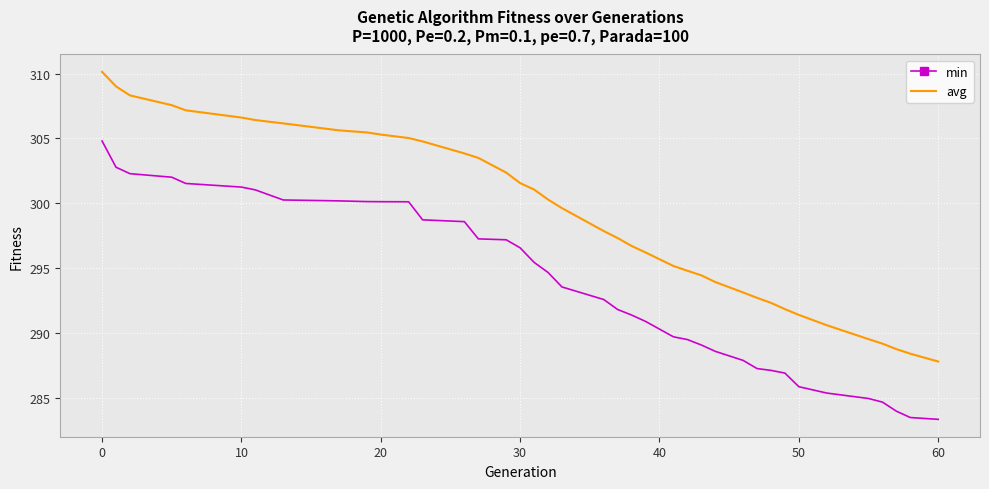

What is the maximum value shown in the chart?

310.1